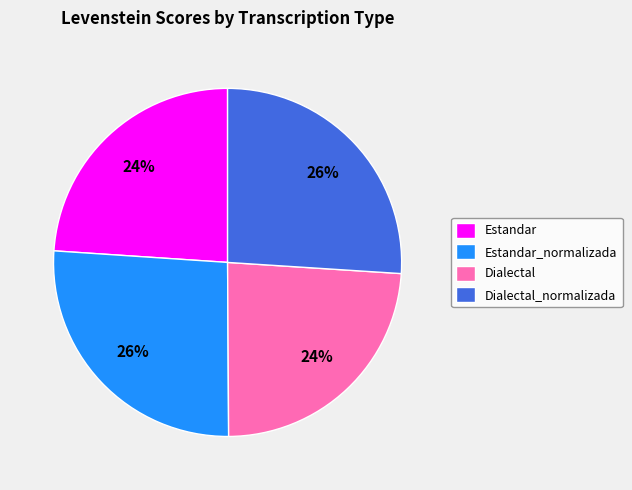

Approximately how many times larger is the value at Estandar compared to Estandar_normalizada?

0.9